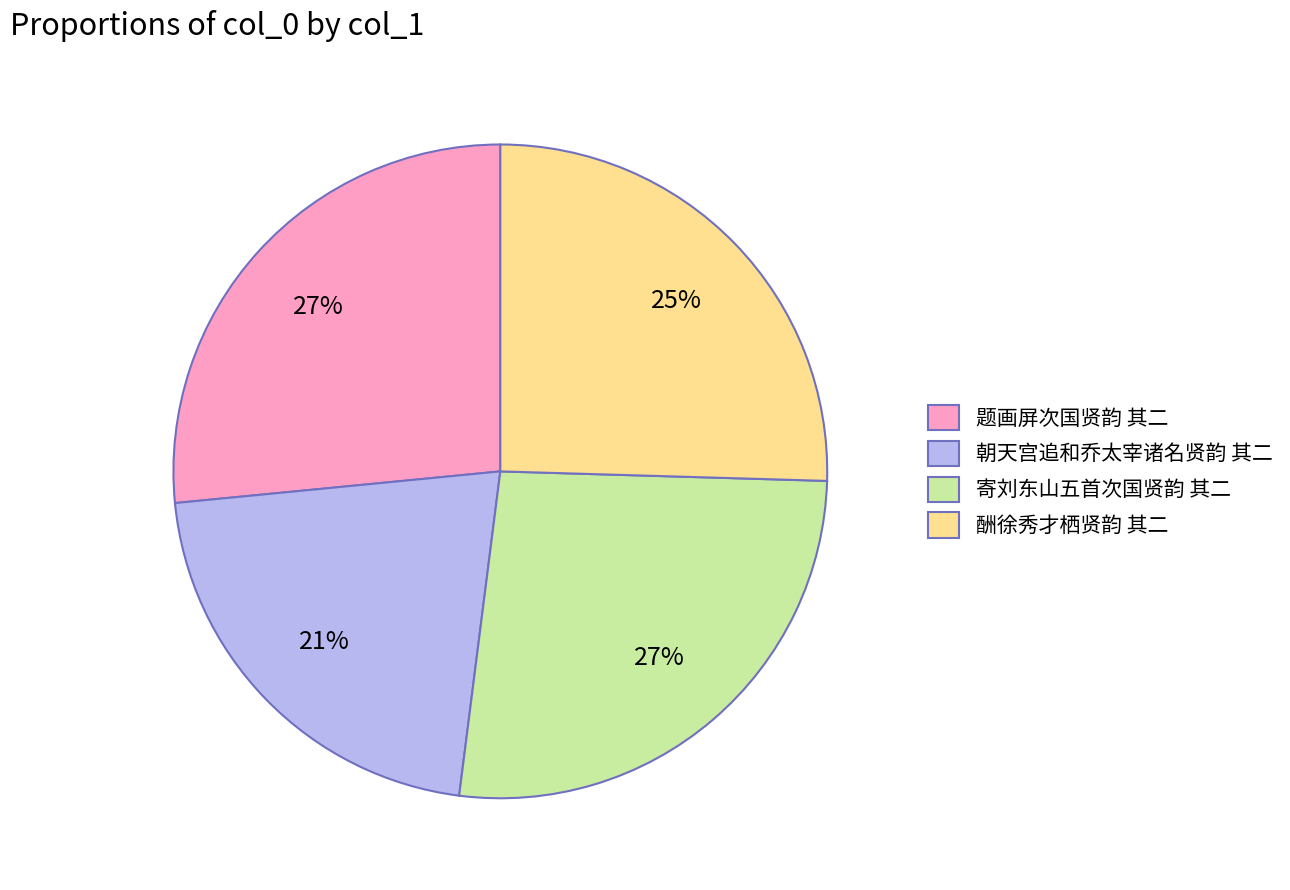

Is there a majority slice in this chart?

No